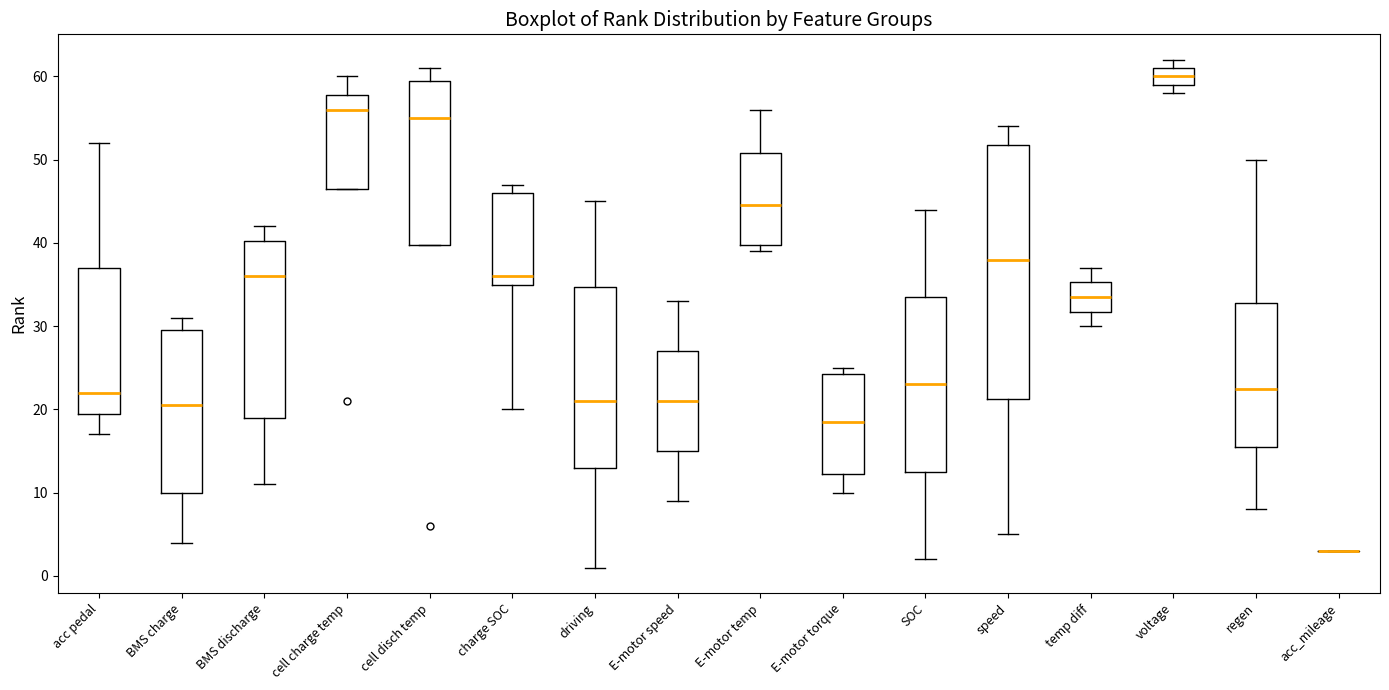

Reading left to right, transcribe this box plot: for each box, give where its median line is, the range the box spans, and where its two whiskers end, as read against the y-axis. The values are not printed on the chart, so give them approximately, as read against the axis.

acc pedal: median 22, box 20 to 37, whiskers 17 to 52
BMS charge: median 21, box 10 to 30, whiskers 4 to 31
BMS discharge: median 36, box 19 to 40, whiskers 11 to 42
cell charge temp: median 56, box 47 to 58, whiskers 47 to 60
cell disch temp: median 55, box 40 to 60, whiskers 40 to 61
charge SOC: median 36, box 35 to 46, whiskers 20 to 47
driving: median 21, box 13 to 35, whiskers 1 to 45
E-motor speed: median 21, box 15 to 27, whiskers 9 to 33
E-motor temp: median 45, box 40 to 51, whiskers 39 to 56
E-motor torque: median 19, box 12 to 24, whiskers 10 to 25
SOC: median 23, box 13 to 34, whiskers 2 to 44
speed: median 38, box 21 to 52, whiskers 5 to 54
temp diff: median 34, box 32 to 35, whiskers 30 to 37
voltage: median 60, box 59 to 61, whiskers 58 to 62
regen: median 23, box 16 to 33, whiskers 8 to 50
acc_mileage: box collapsed to a line at 3, whiskers 3 to 3